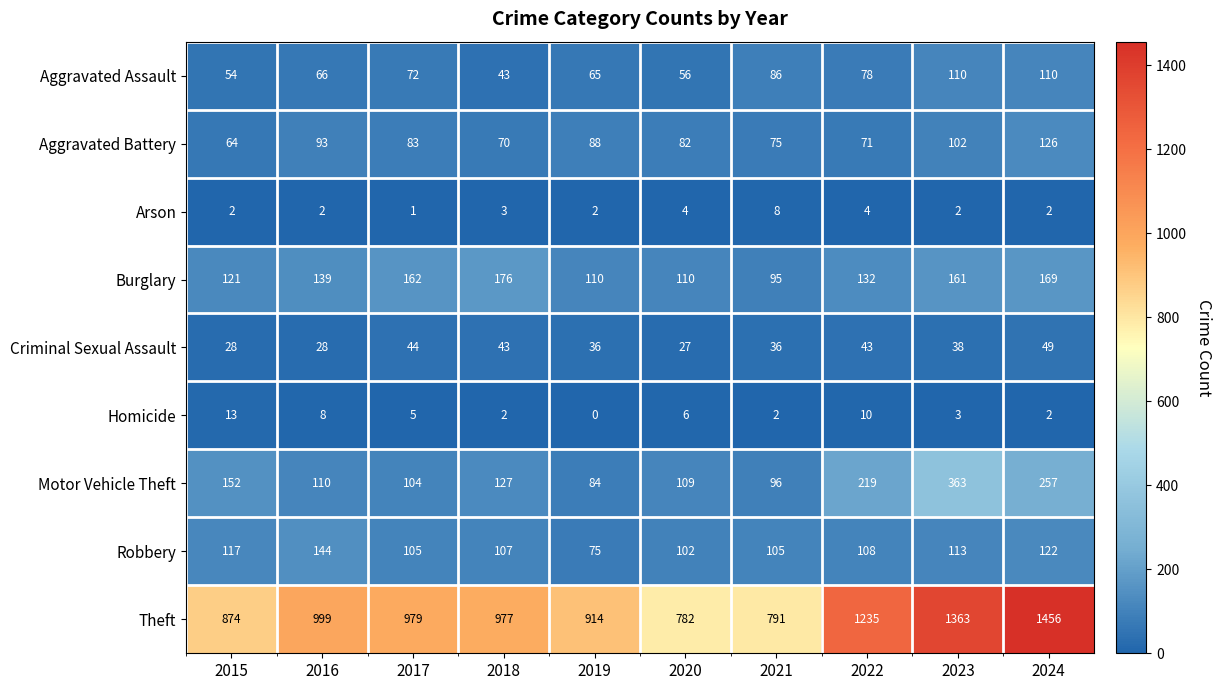

Which label corresponds to the smallest value in the chart?

2019